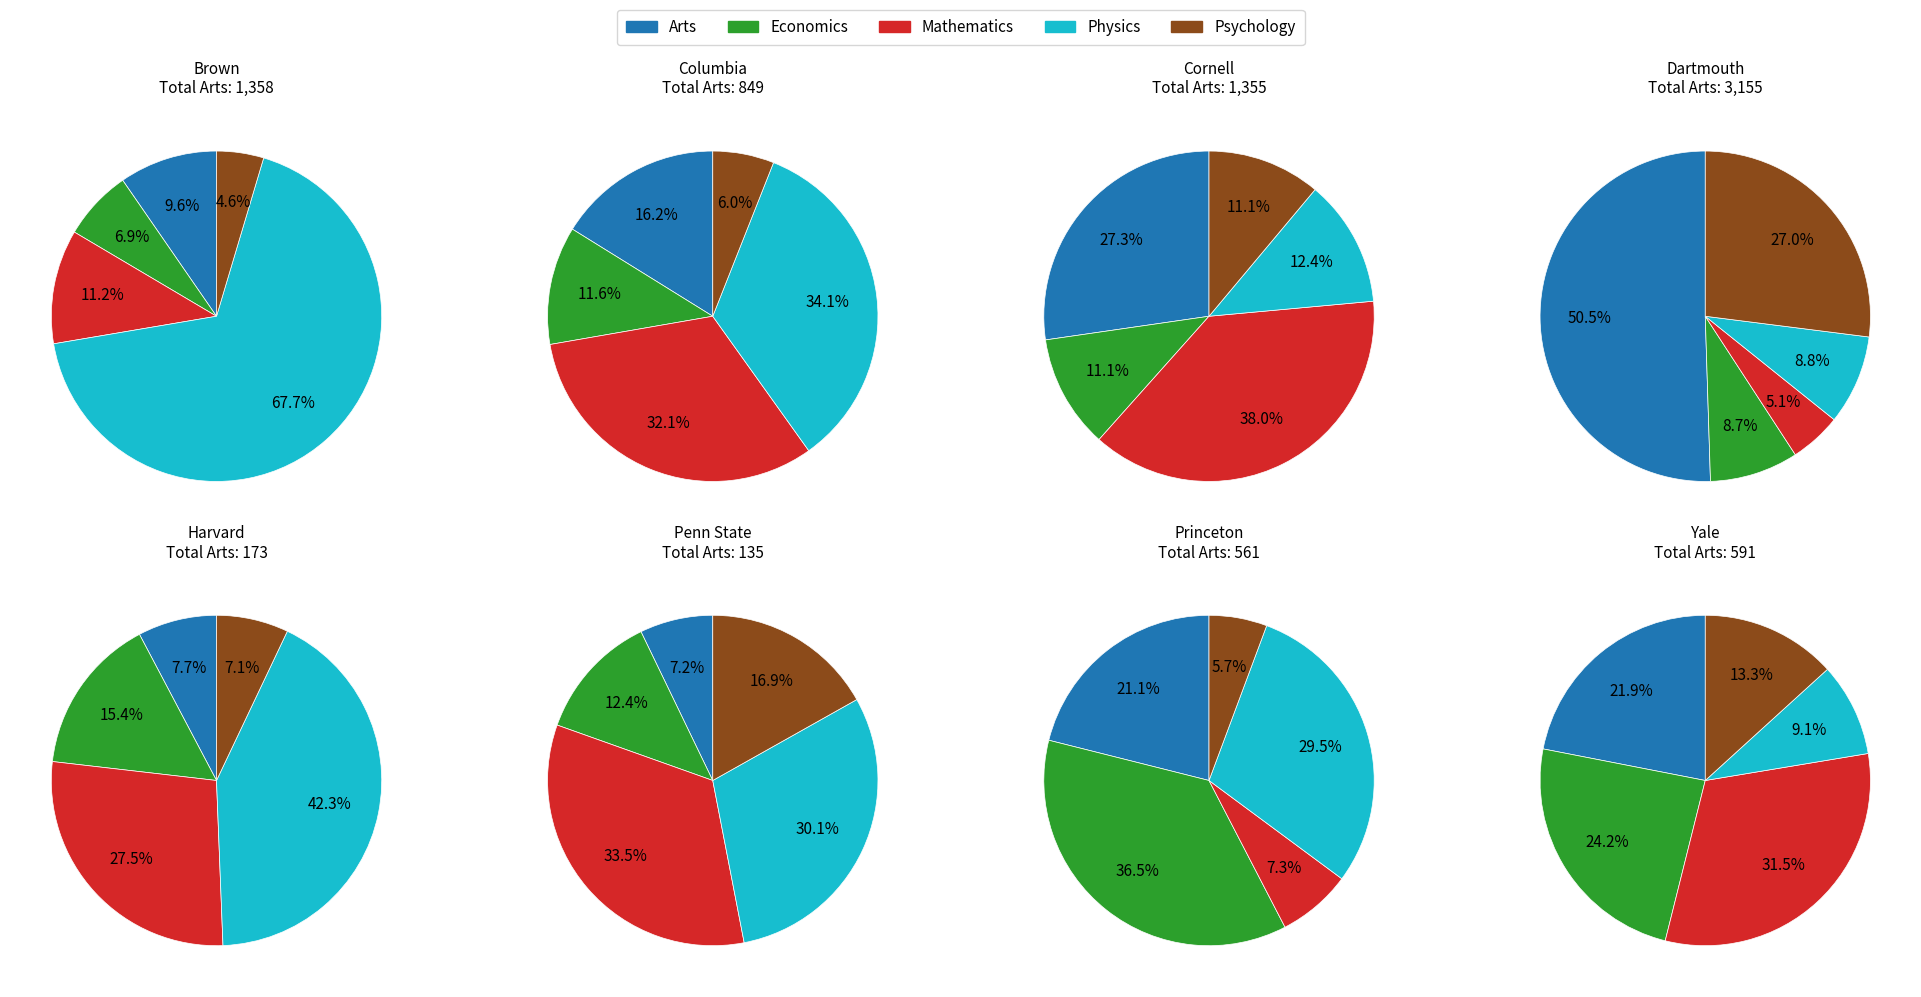

Is Cornell the majority of the pie?

No